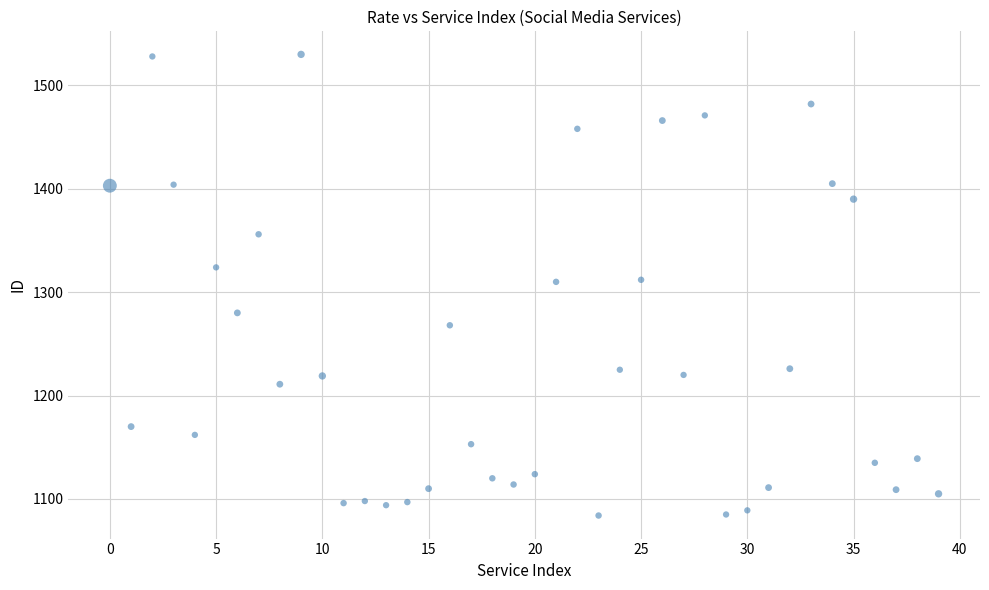

What is the range of Y values (max minus min)?

446